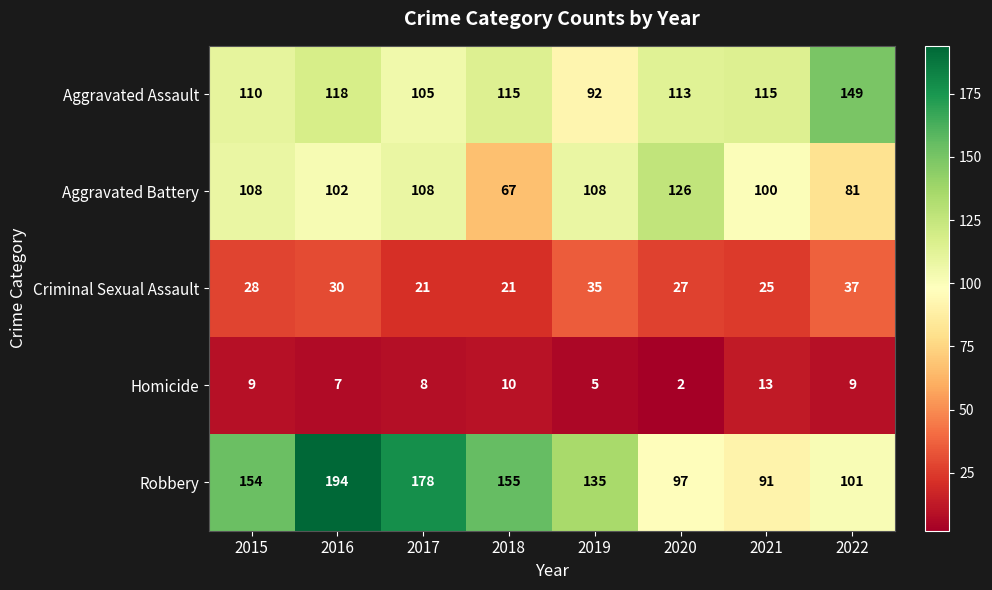

What is the difference between the highest and lowest values at 2016?

187